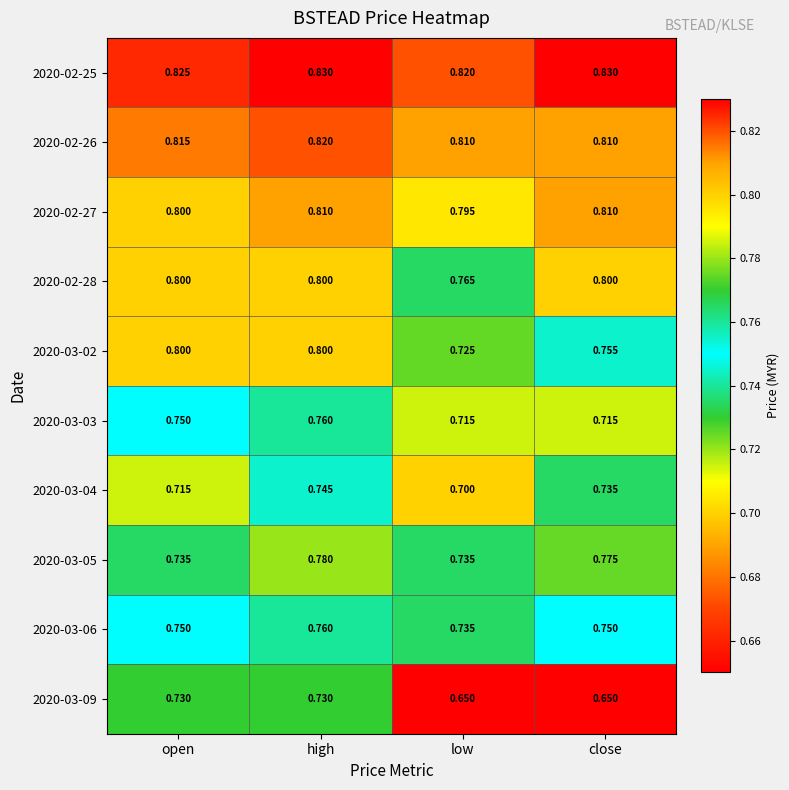

At which category is the sum across all series the highest?

high